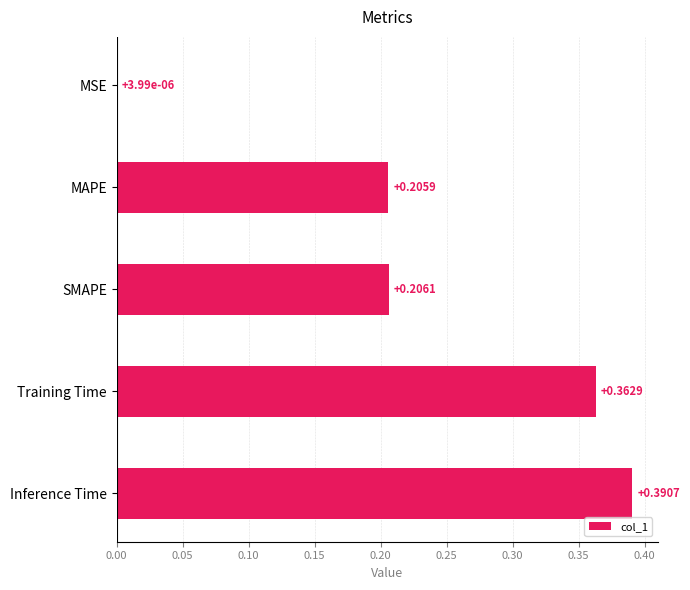

What is the change in value from MAPE to Inference Time?

+0.2